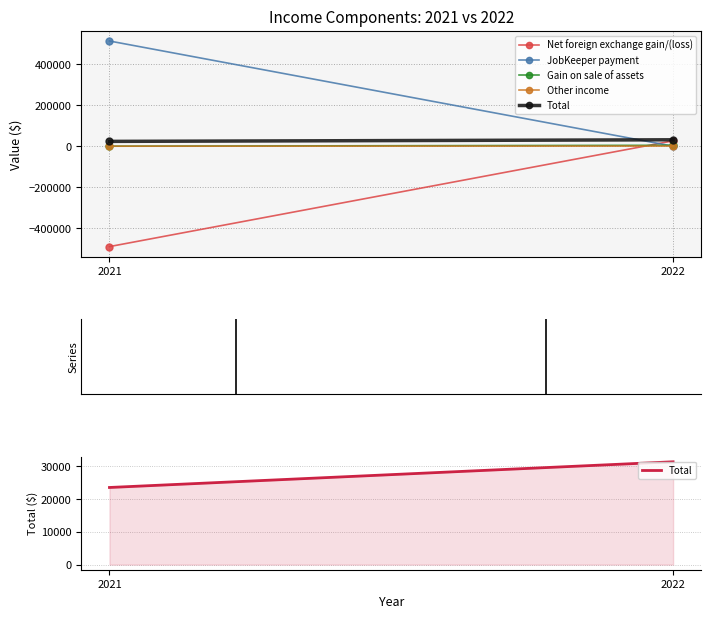

At which category does the chart reach its minimum across all series?

2021